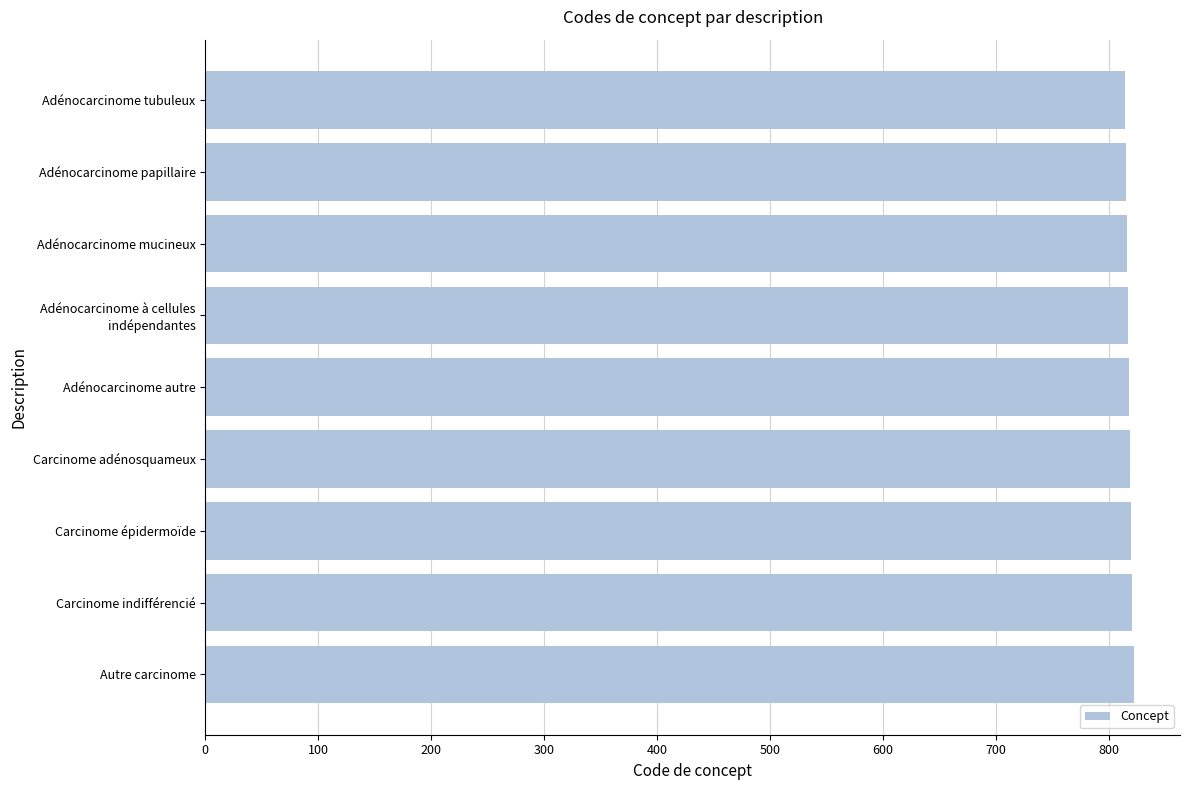

True or false: the data shows 815 at Adénocarcinome papillaire.

True